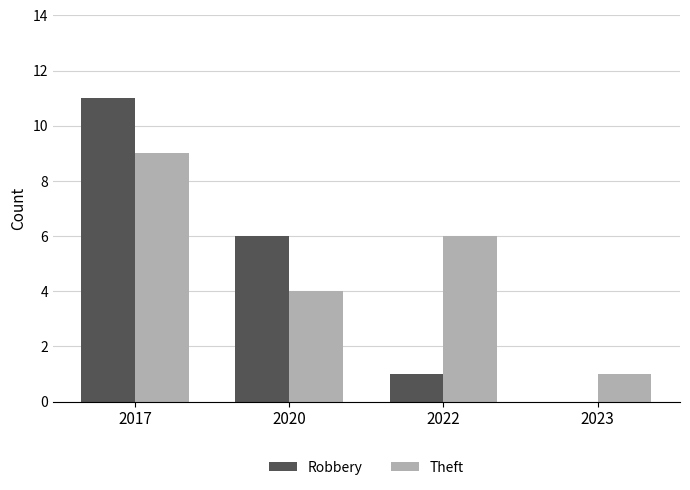

Count the number of categories in the chart.

4